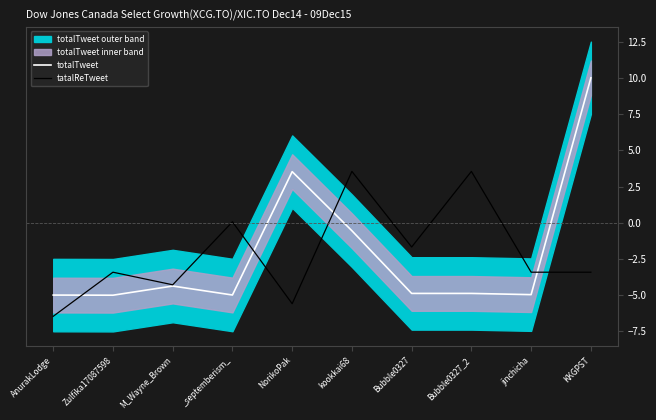

What is the label of the 9th point from the right?

Zulfika17087598